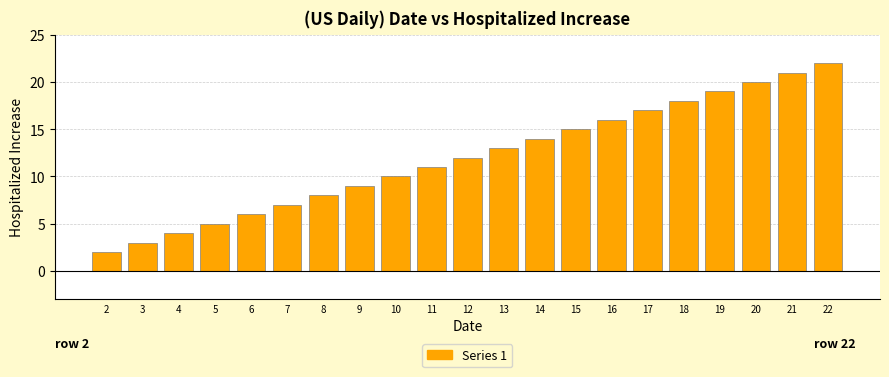

Reading left to right, extract all data points from this chart.

2=2	3=3	4=4	5=5	6=6	7=7	8=8	9=9	10=10	11=11	12=12	13=13	14=14	15=15	16=16	17=17	18=18	19=19	20=20	21=21	22=22